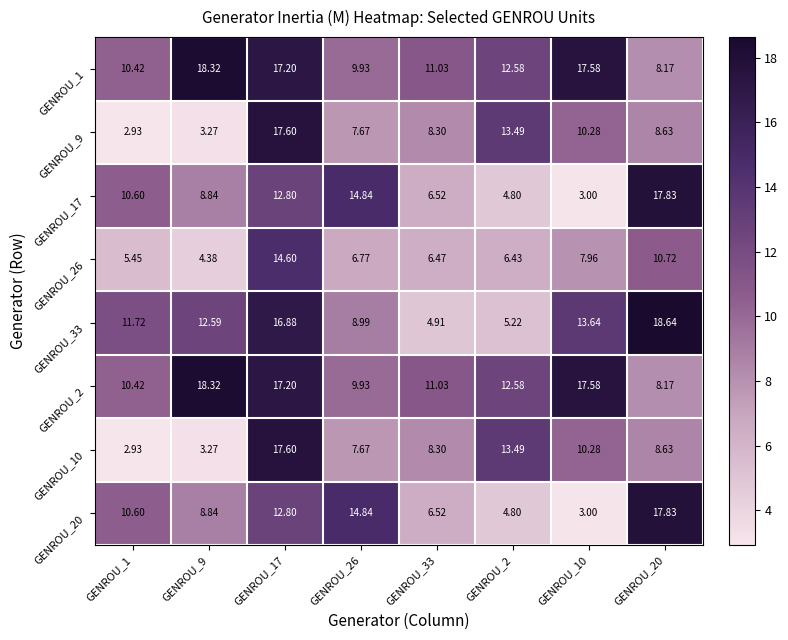

Is the value of GENROU_9 at GENROU_33 greater than the value of GENROU_10 at GENROU_20?

No